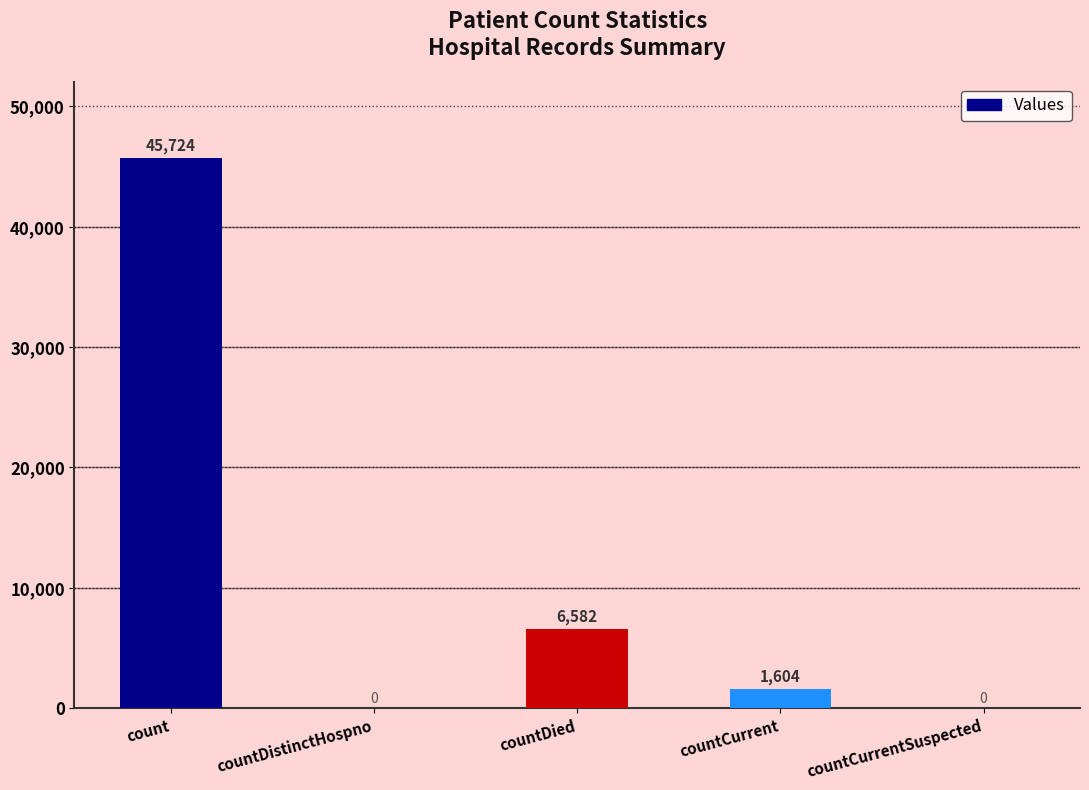

How many distinct data groups are displayed?

1